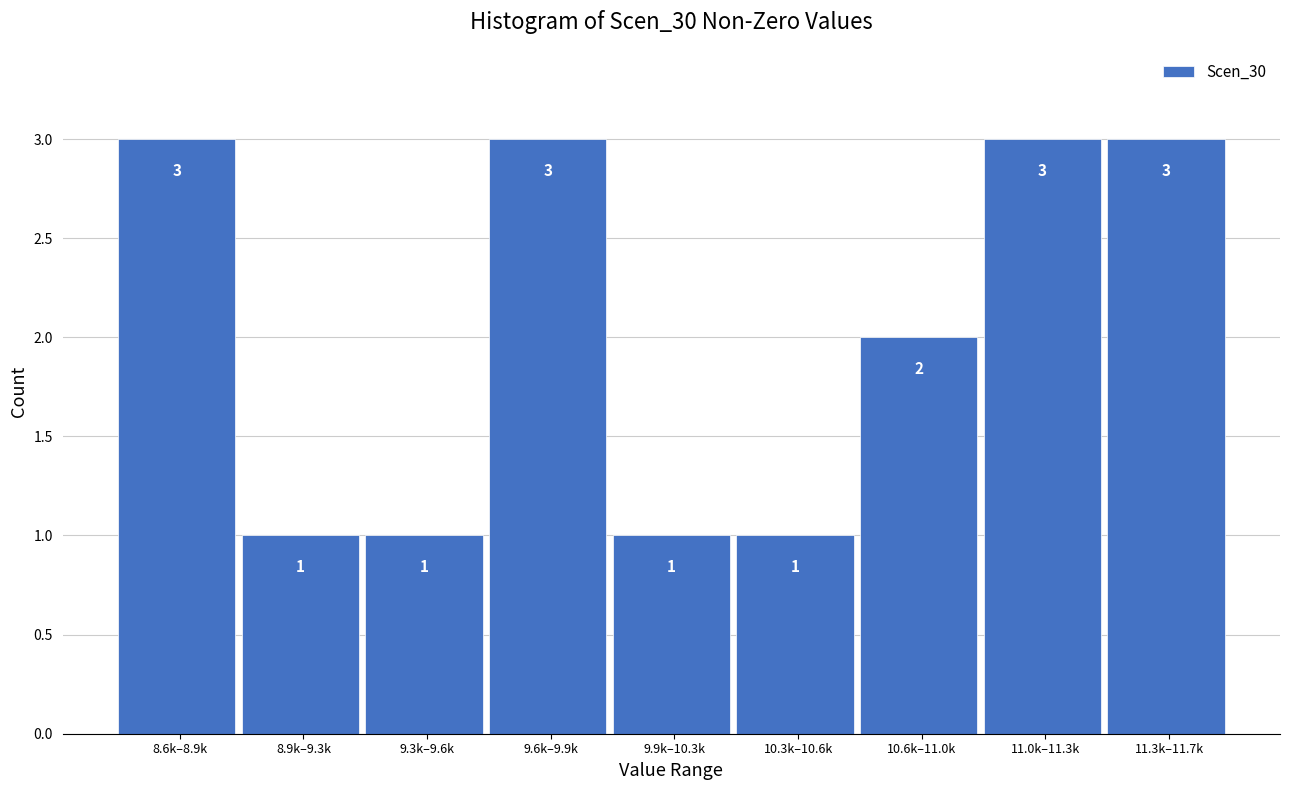

Reading left to right, list all the values displayed in this chart.

8.6k–8.9k=3	8.9k–9.3k=1	9.3k–9.6k=1	9.6k–9.9k=3	9.9k–10.3k=1	10.3k–10.6k=1	10.6k–11.0k=2	11.0k–11.3k=3	11.3k–11.7k=3